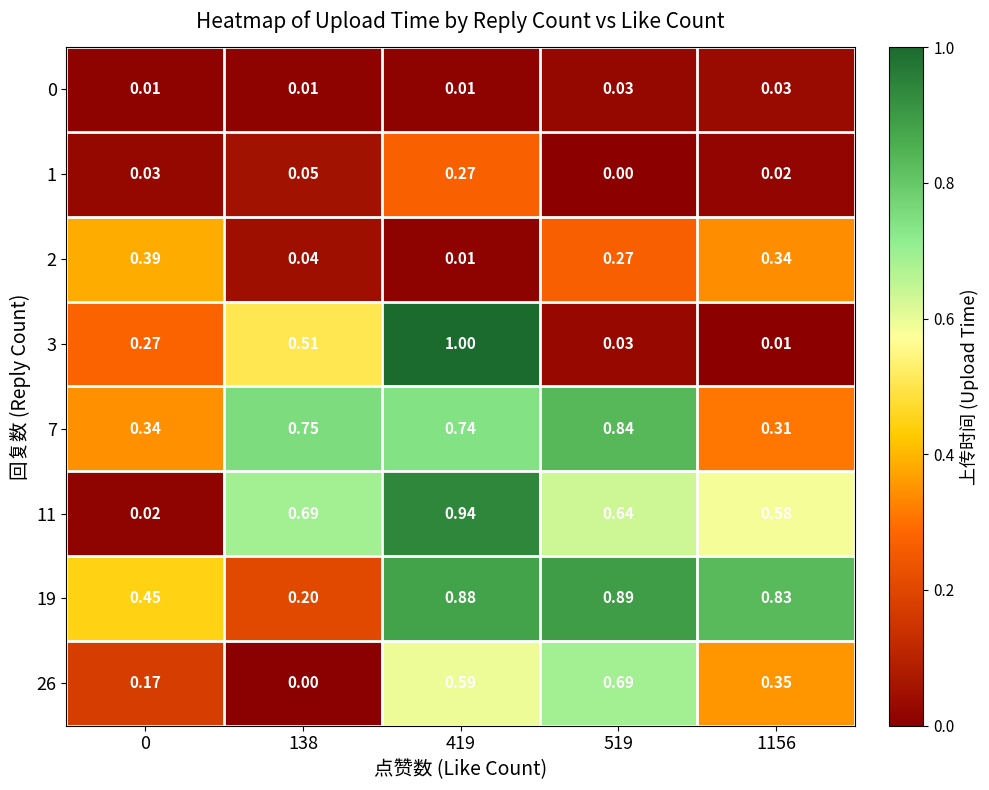

Is the value of 2 at 138 greater than the value of 0 at 519?

Yes